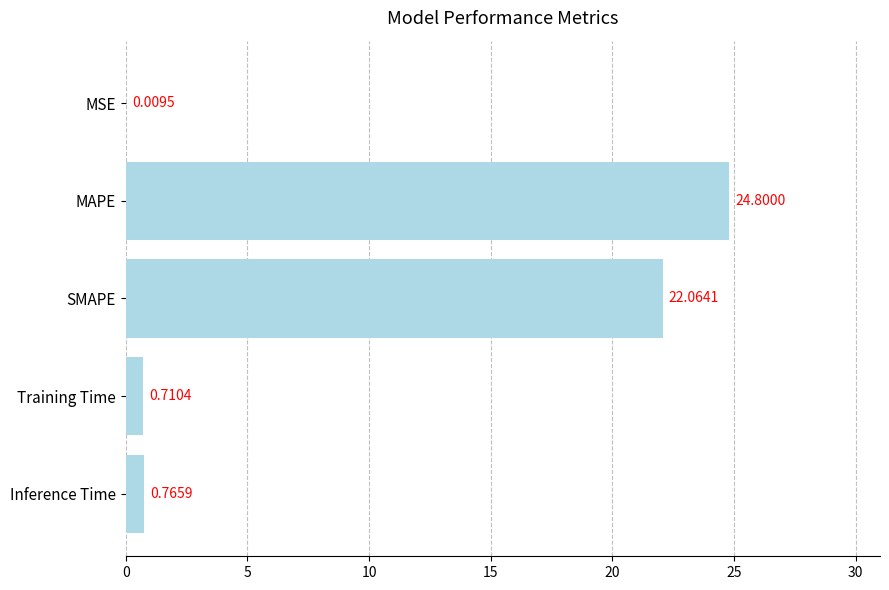

Are the bars horizontal?

Yes